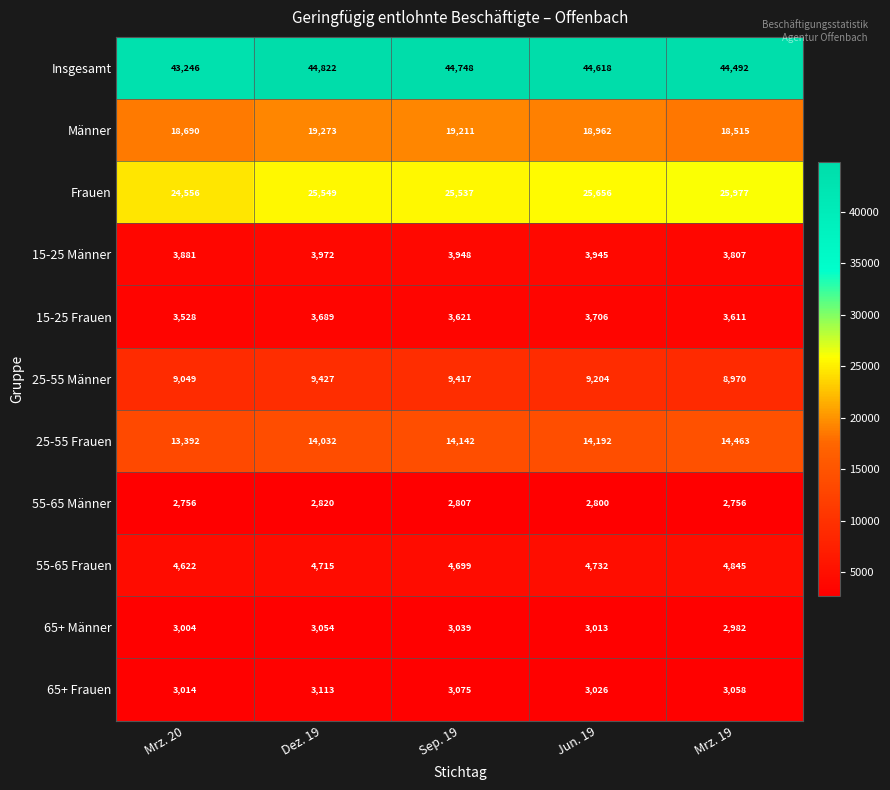

The Männer series shows 5320 at Sep. 19. True or false?

False